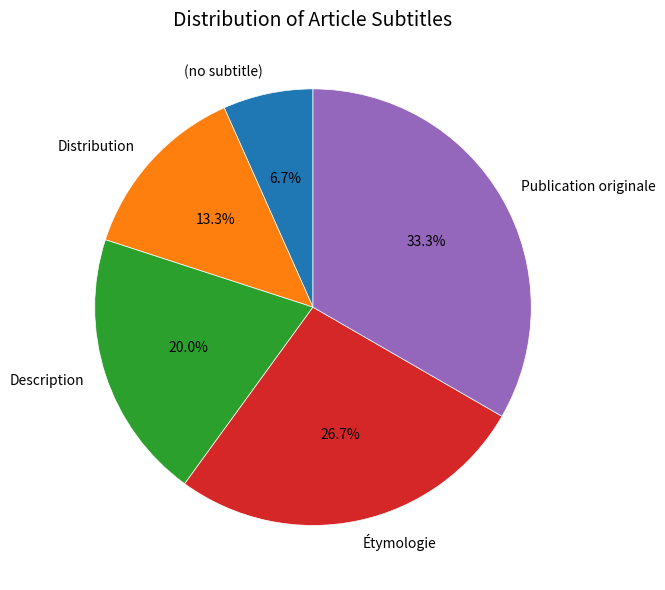

Do (no subtitle) and Distribution together represent more than half of the pie?

No